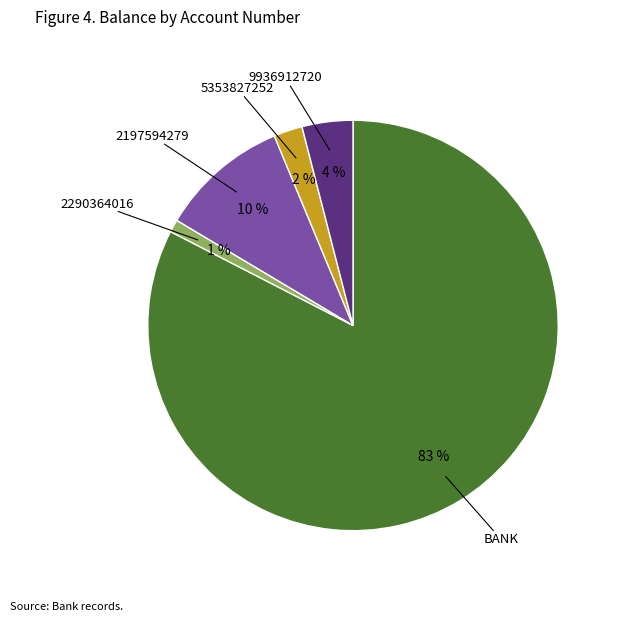

What percentage is the 5353827252 slice, to the nearest percent?

2%